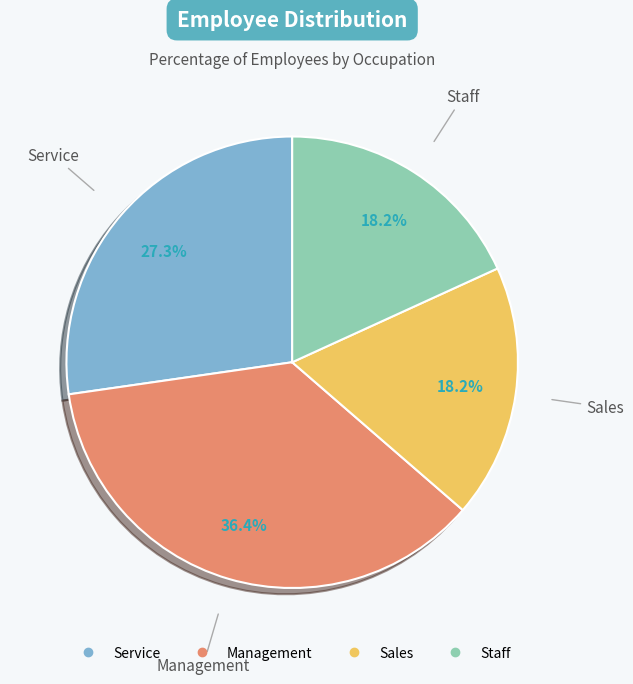

What is the ratio of the value at Sales to the value at Service?

0.7